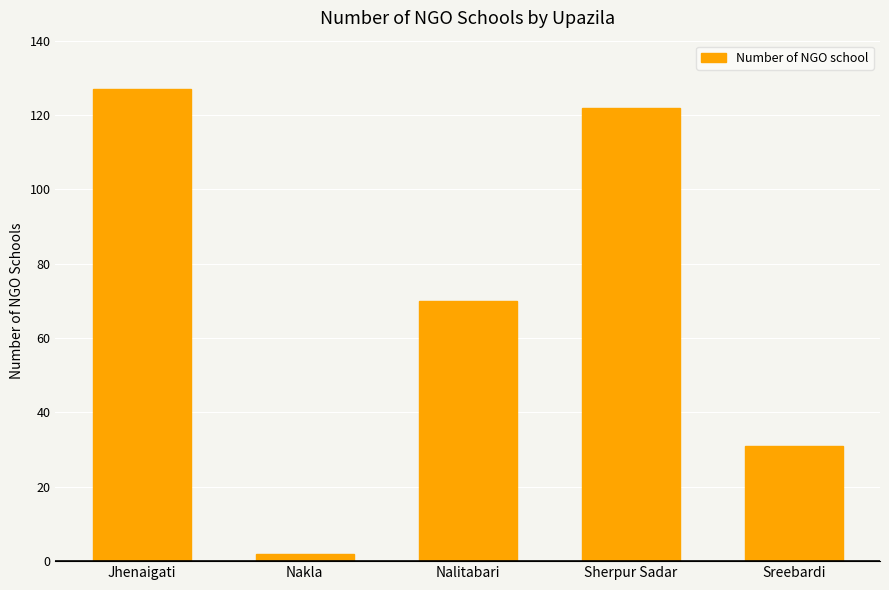

Is it true that the value at Nalitabari is 70?

True